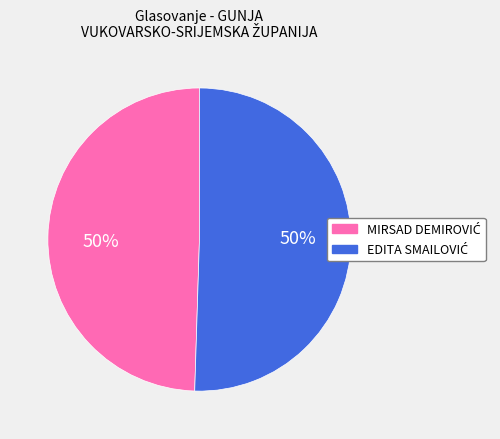

To the nearest percent, what is the average slice percentage?

50%